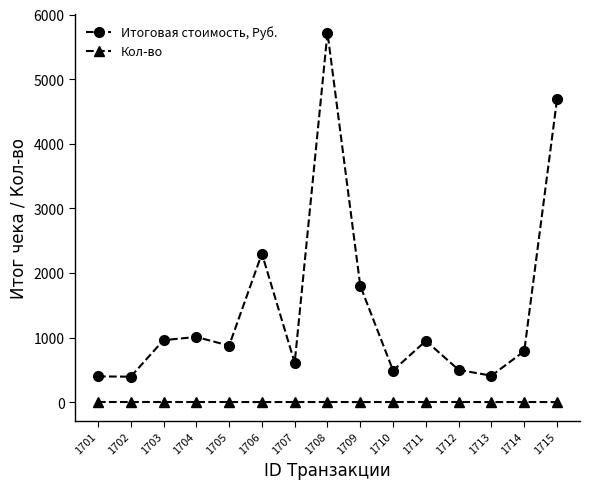

Rank the series by their average value, from lowest to highest.

Кол-во, Итоговая стоимость, Руб.